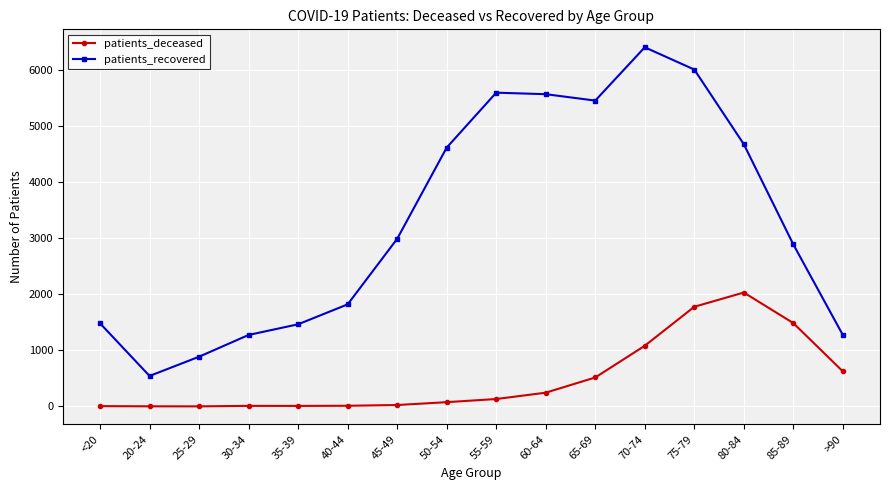

List the series in order of their peak value, lowest first.

patients_deceased, patients_recovered